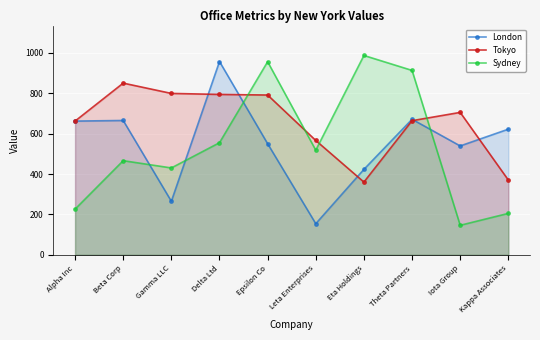

What is the total value across all series at Iota Group?

1390